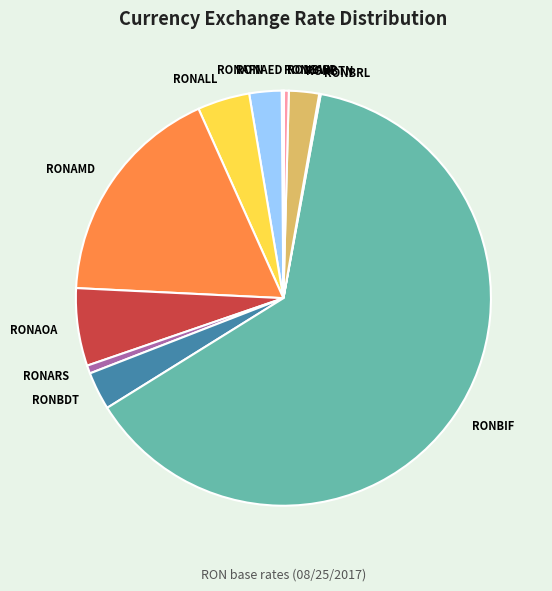

Which category has the biggest portion of the pie?

RONBIF